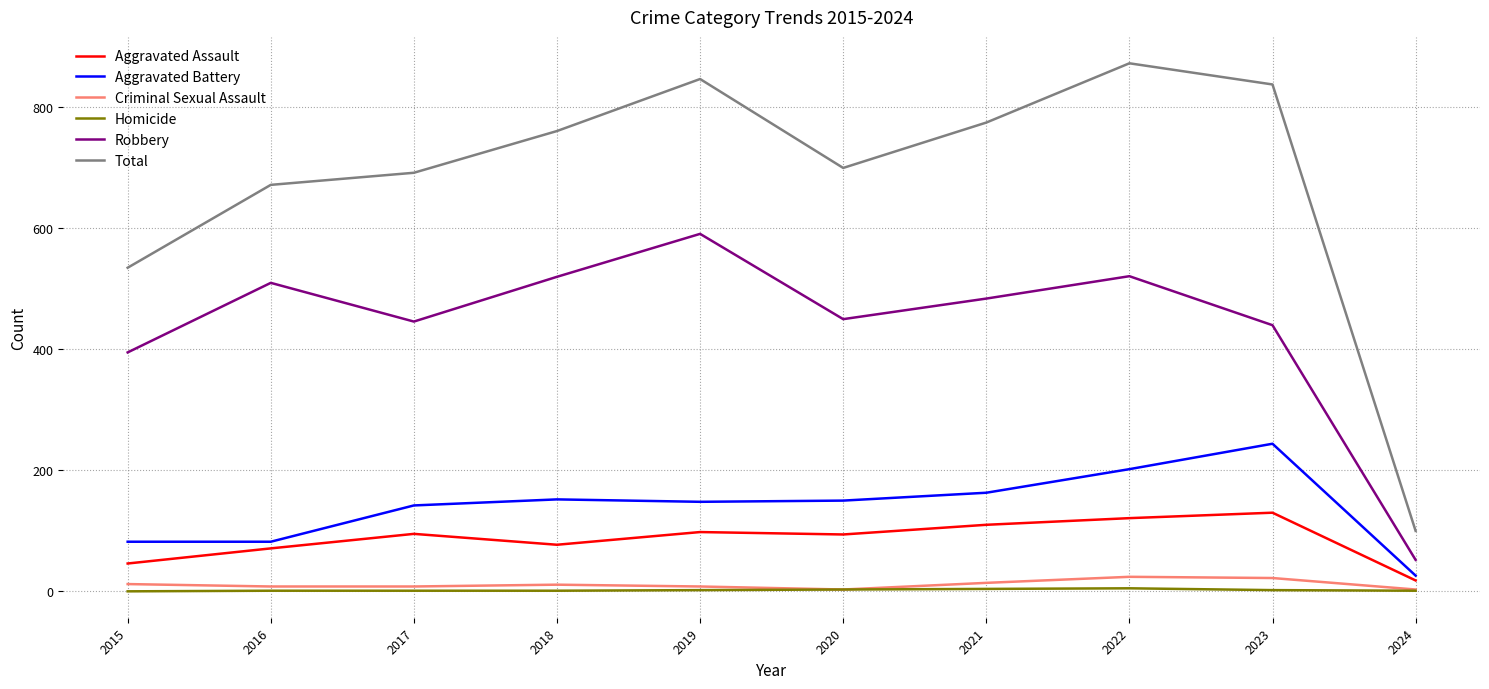

What is the average value of the Total series?

679